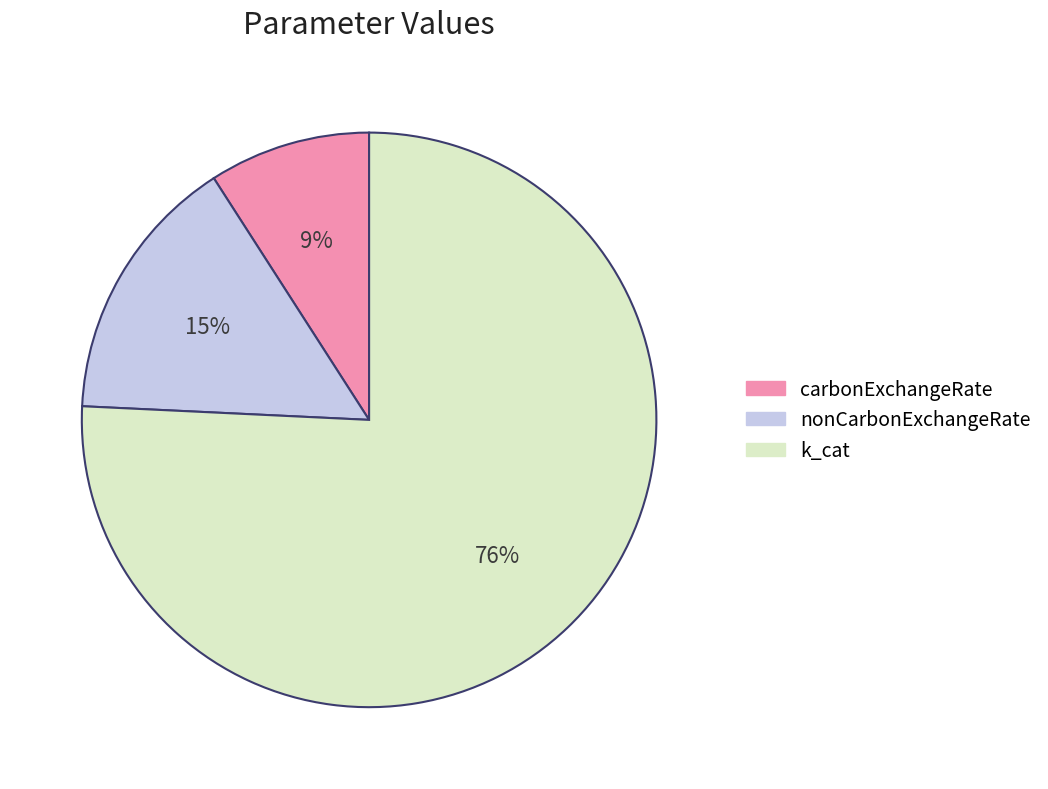

Is there a majority slice in this chart?

Yes